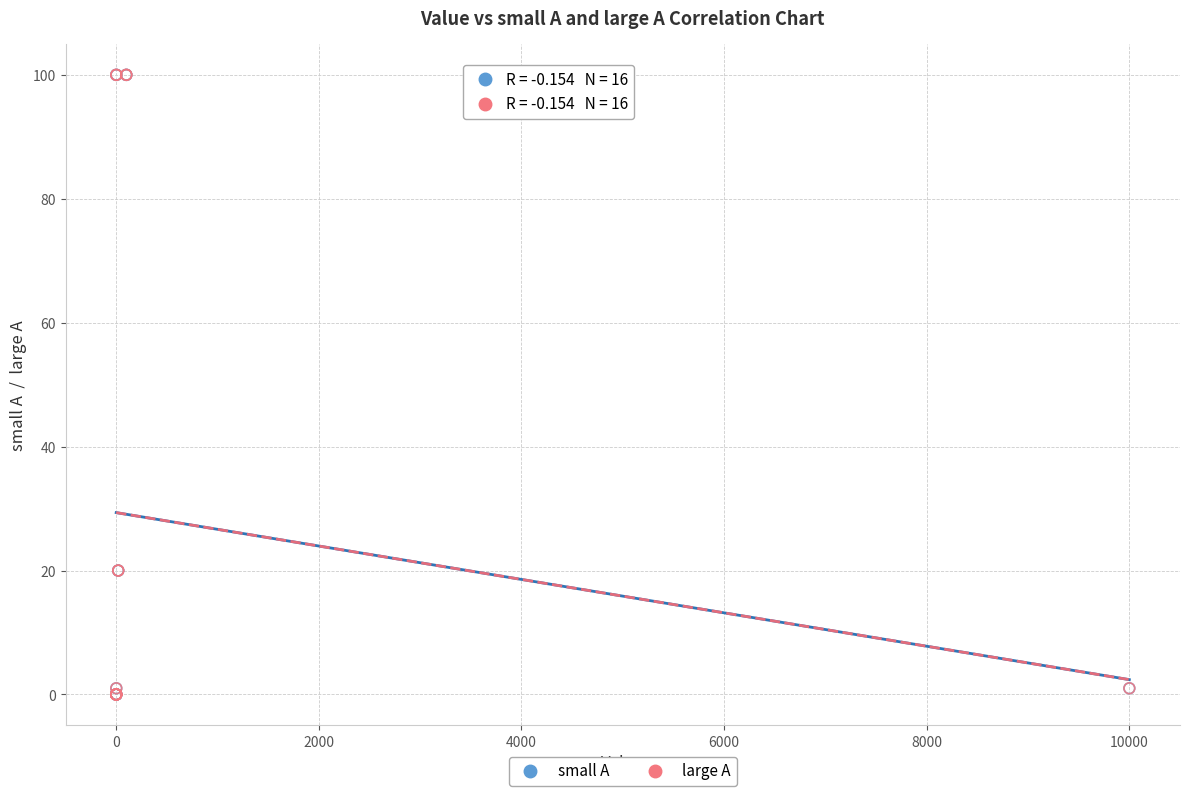

What are all the series names shown in the legend?

small A, large A